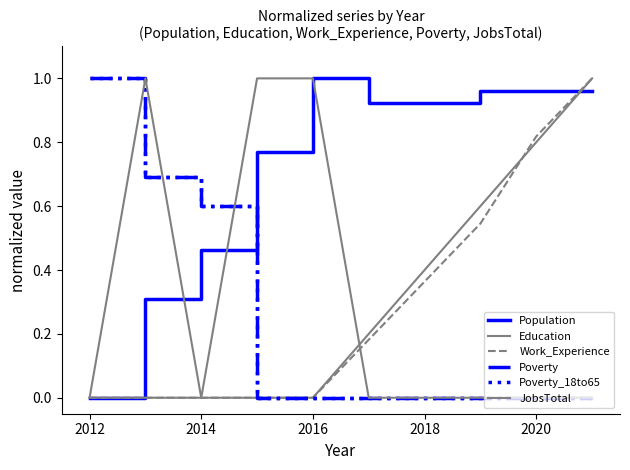

Is this an area chart (filled region under the line)?

No